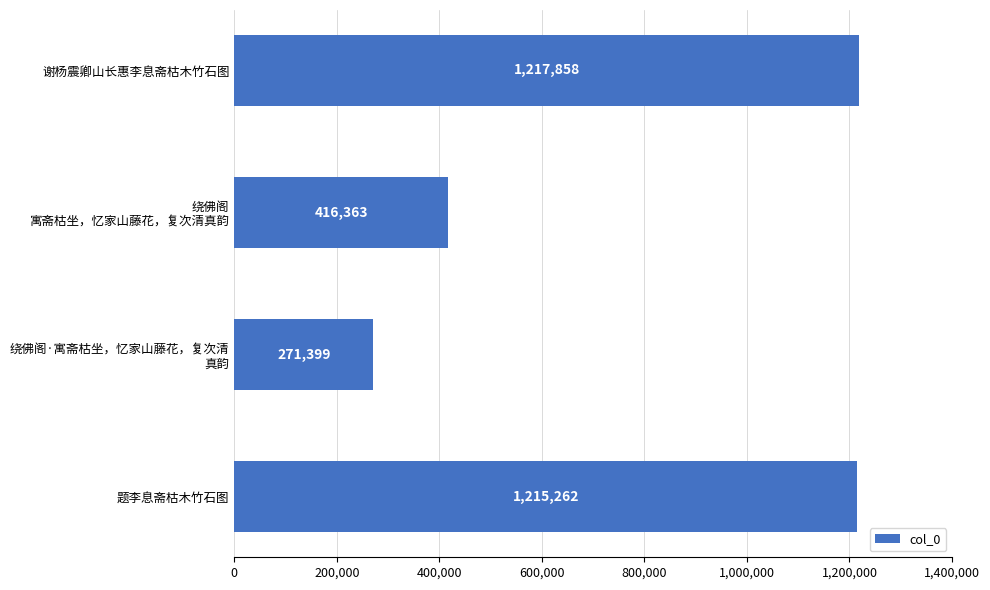

Reading bottom to top, transcribe all the data shown in this chart.

1215262	271399	416363	1217858